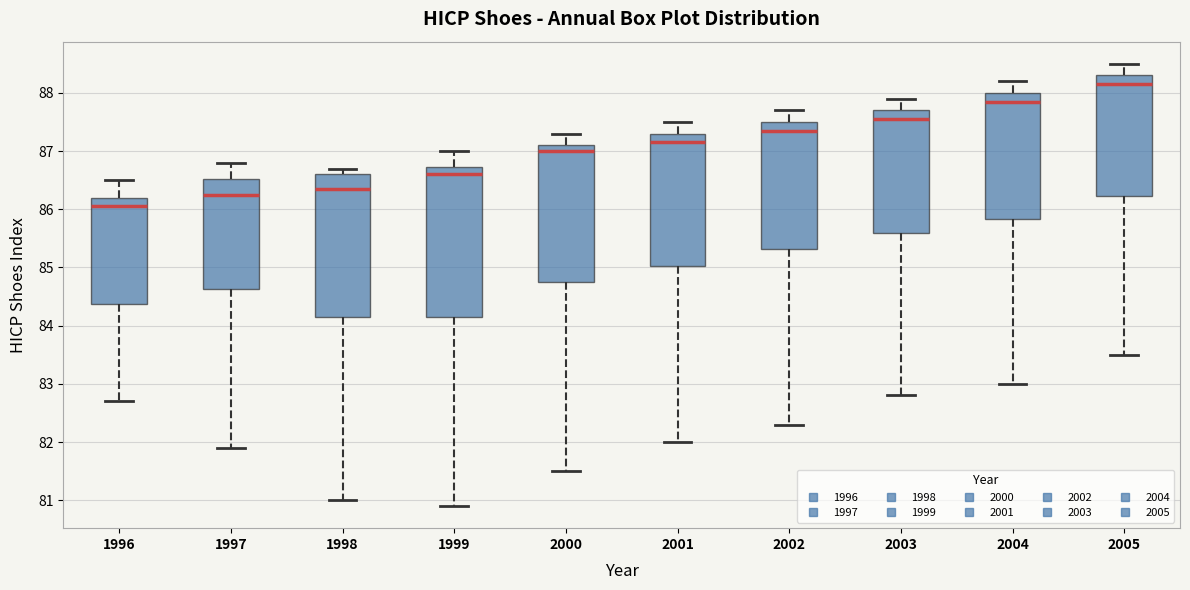

Reading left to right, transcribe this box plot: for each box, give where its median line is, the range the box spans, and where its two whiskers end, as read against the y-axis. The values are not printed on the chart, so give them approximately, as read against the axis.

1996: median 86.1, box 84.4 to 86.2, whiskers 82.7 to 86.5
1997: median 86.3, box 84.6 to 86.5, whiskers 81.9 to 86.8
1998: median 86.4, box 84.2 to 86.6, whiskers 81.0 to 86.7
1999: median 86.6, box 84.2 to 86.7, whiskers 80.9 to 87.0
2000: median 87.0, box 84.8 to 87.1, whiskers 81.5 to 87.3
2001: median 87.2, box 85.0 to 87.3, whiskers 82.0 to 87.5
2002: median 87.4, box 85.3 to 87.5, whiskers 82.3 to 87.7
2003: median 87.6, box 85.6 to 87.7, whiskers 82.8 to 87.9
2004: median 87.9, box 85.8 to 88.0, whiskers 83.0 to 88.2
2005: median 88.2, box 86.2 to 88.3, whiskers 83.5 to 88.5